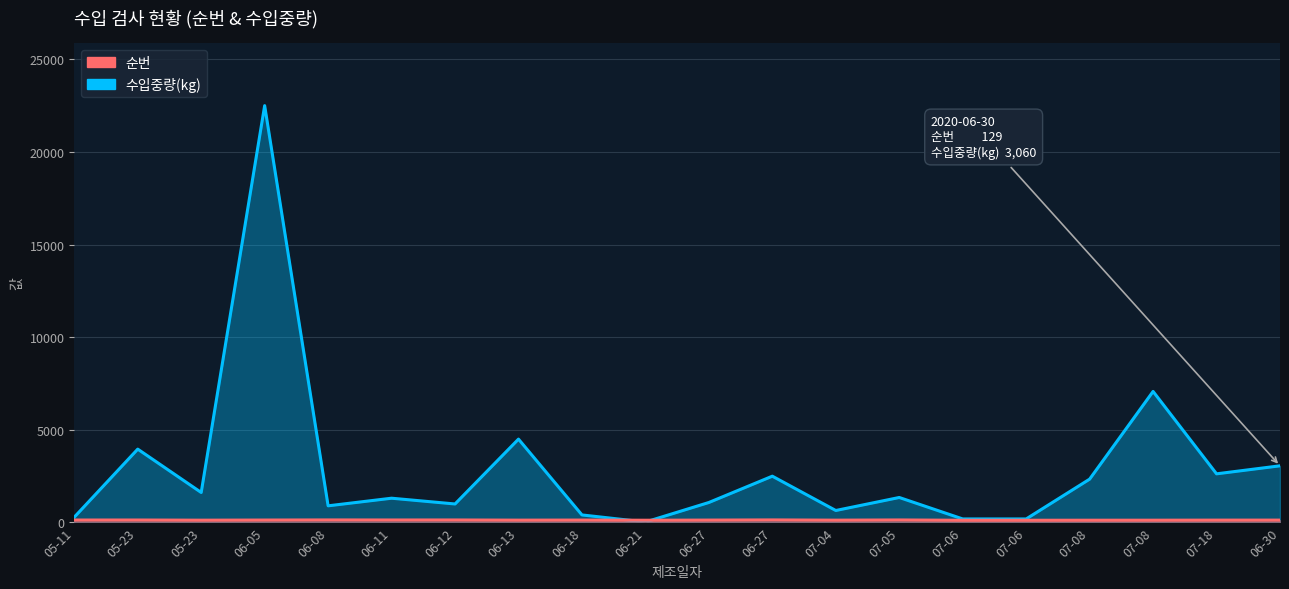

At how many categories does at least one series exceed 12589?

1